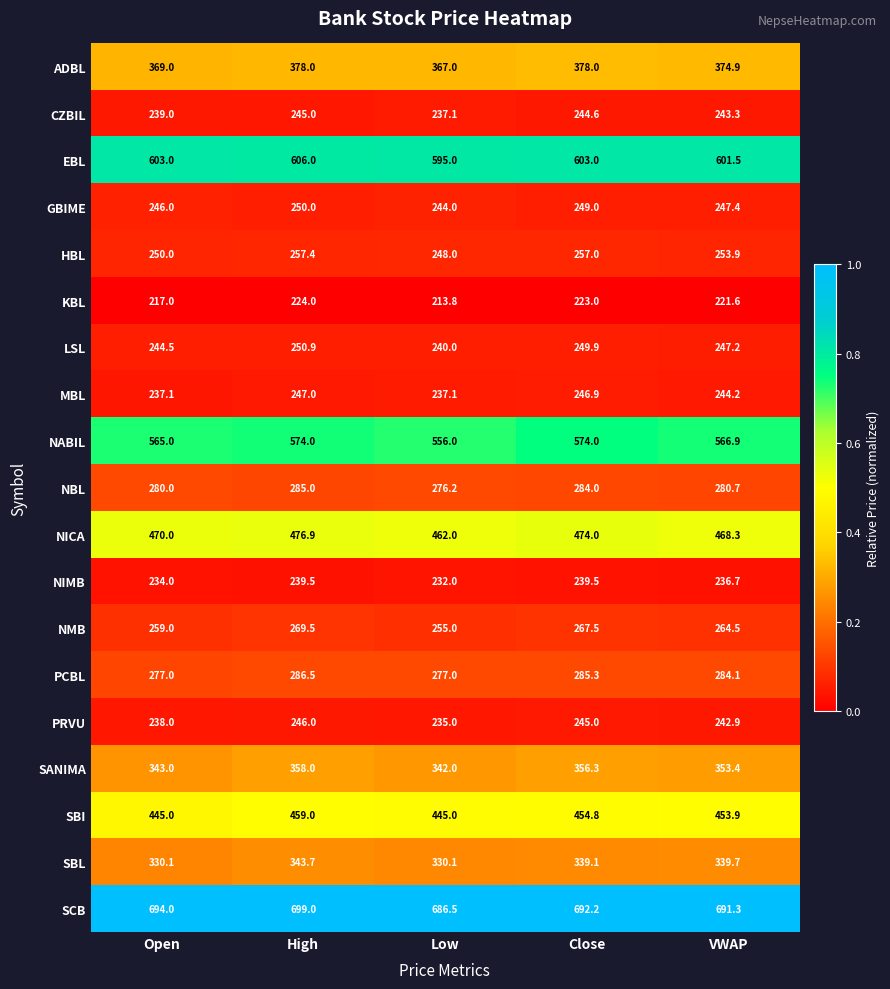

List the labels in order of KBL value, largest first.

High, Close, VWAP, Open, Low